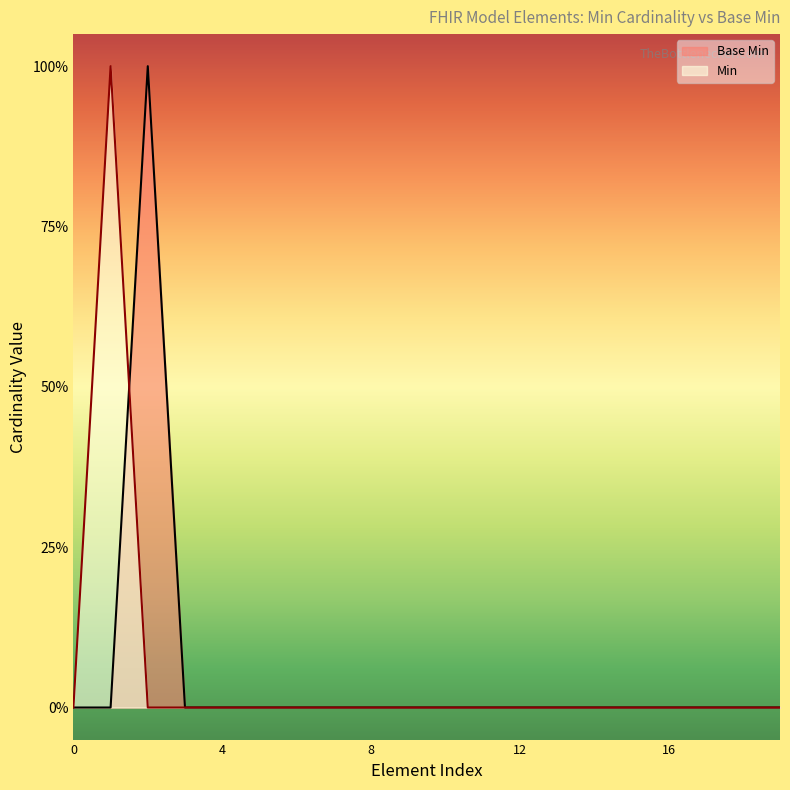

What is the greatest value displayed?

1